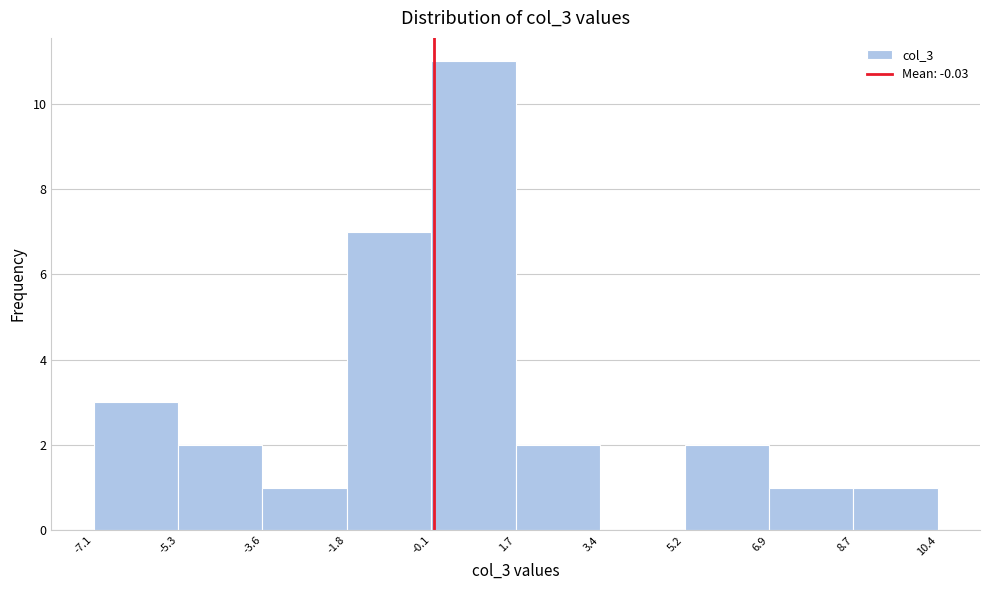

How tall is the bar that spans 1.7 to 3.4 on the x-axis? The values are not printed on the chart, so give them approximately, as read against the axis.

2